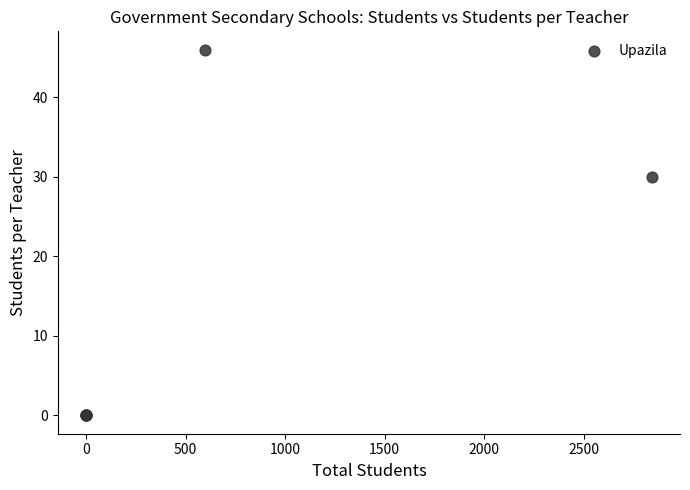

What Y value in the scatter plot is closest to 23?

30